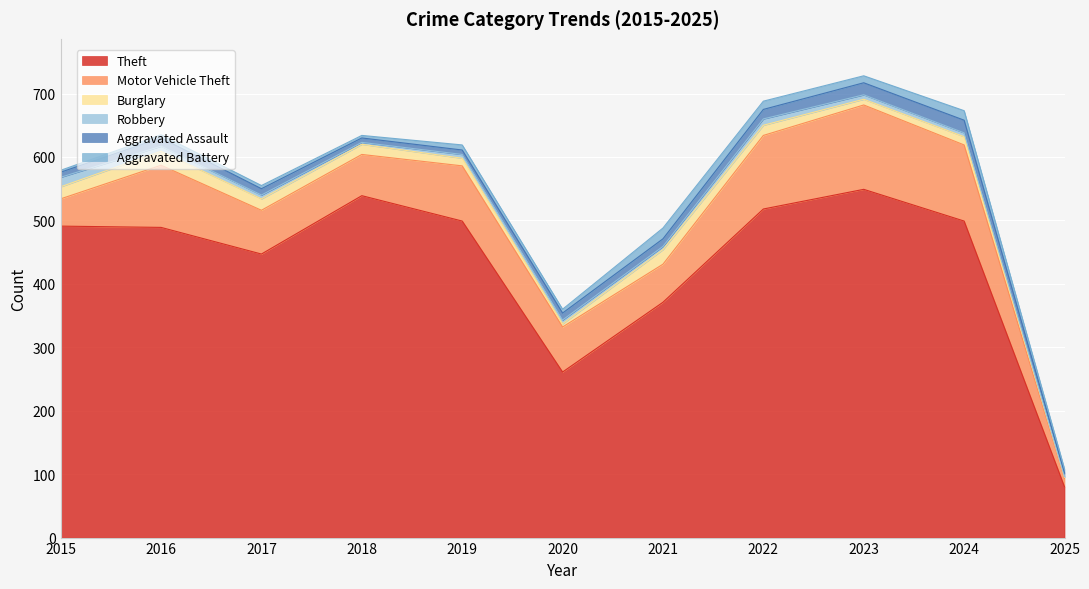

At which label is Motor Vehicle Theft closest to 73?

2020